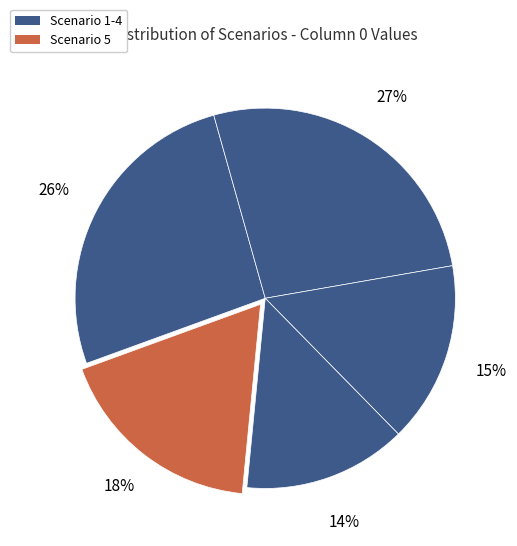

Which slice is the largest?

Scenario 2